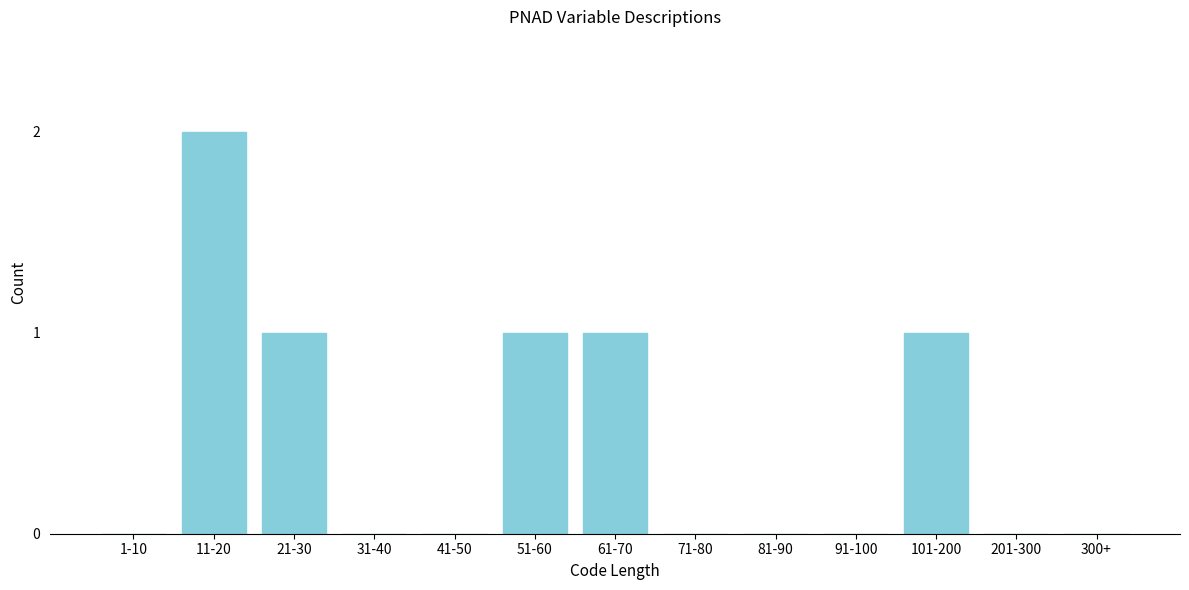

Reading right to left, what are all the values shown in this chart?

300+=0	201-300=0	101-200=1	91-100=0	81-90=0	71-80=0	61-70=1	51-60=1	41-50=0	31-40=0	21-30=1	11-20=2	1-10=0